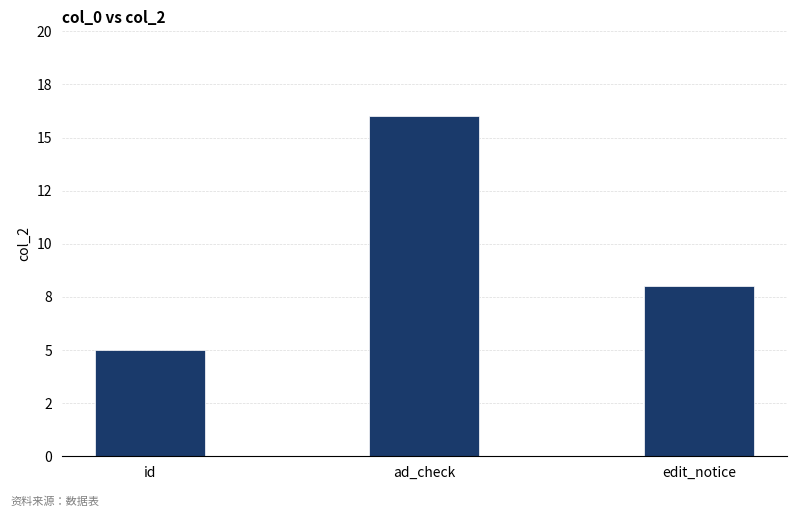

At which label does the data first exceed 8?

ad_check